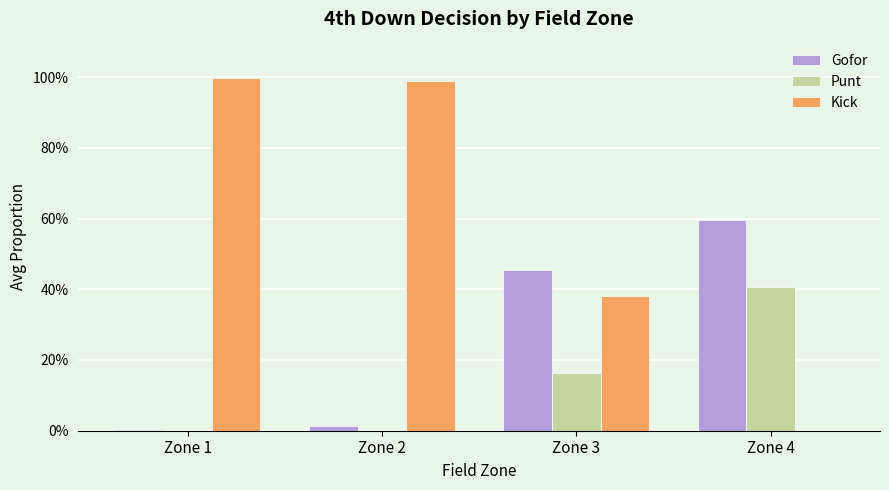

Reading left to right, list all the values displayed in this chart.

Gofor: 0.0	0.0	0.5	0.6
Punt: 0.0	0.0	0.2	0.4
Kick: 1.0	1.0	0.4	0.0